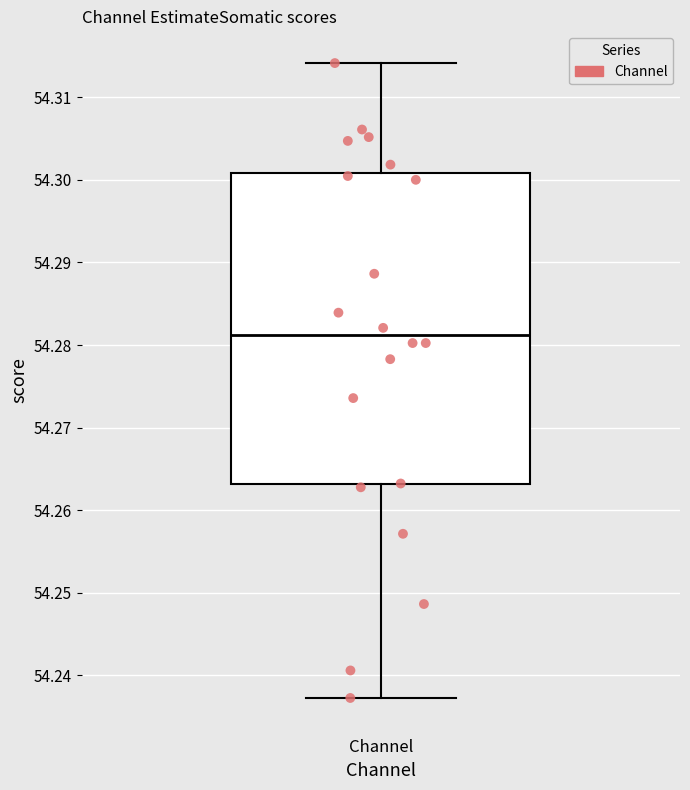

Read this box plot against the y-axis: the position of the median line, the range covered by the box, and the ends of both whiskers. The values are not printed on the chart, so give them approximately, as read against the axis.

median 54.281, box 54.263 to 54.301, whiskers 54.237 to 54.314